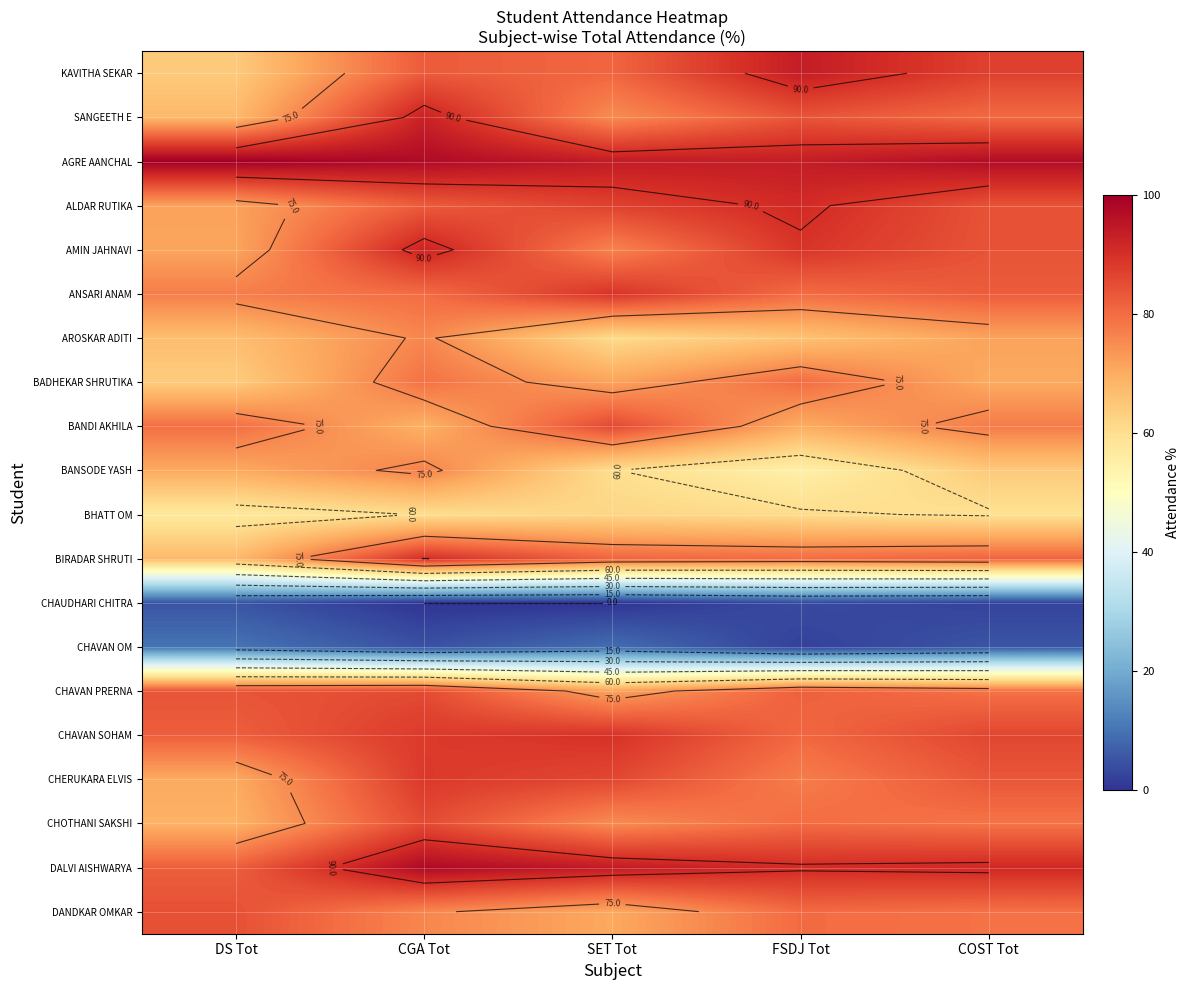

How many distinct data groups are displayed?

20